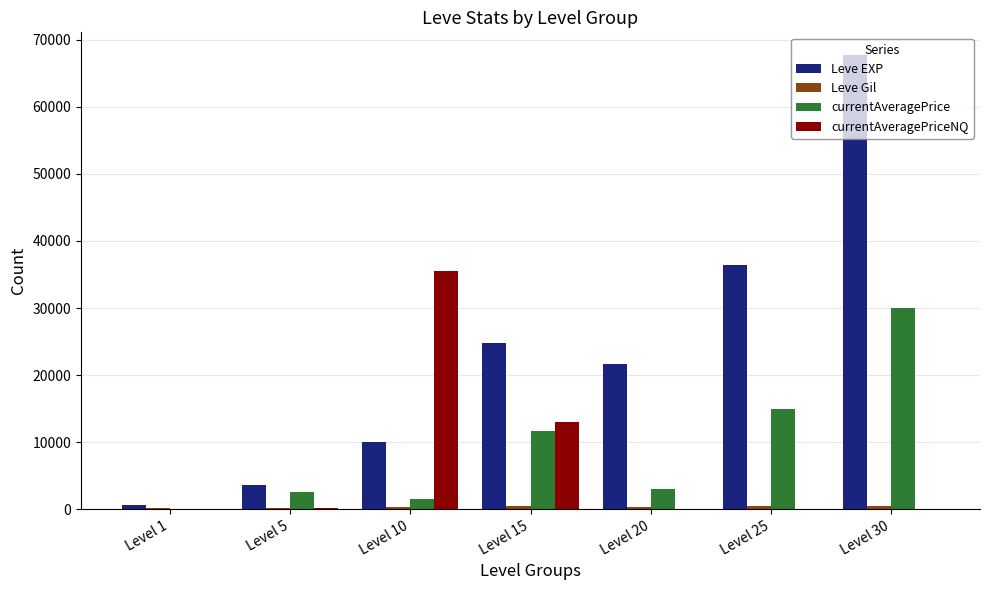

How many categories are shown in the chart?

7